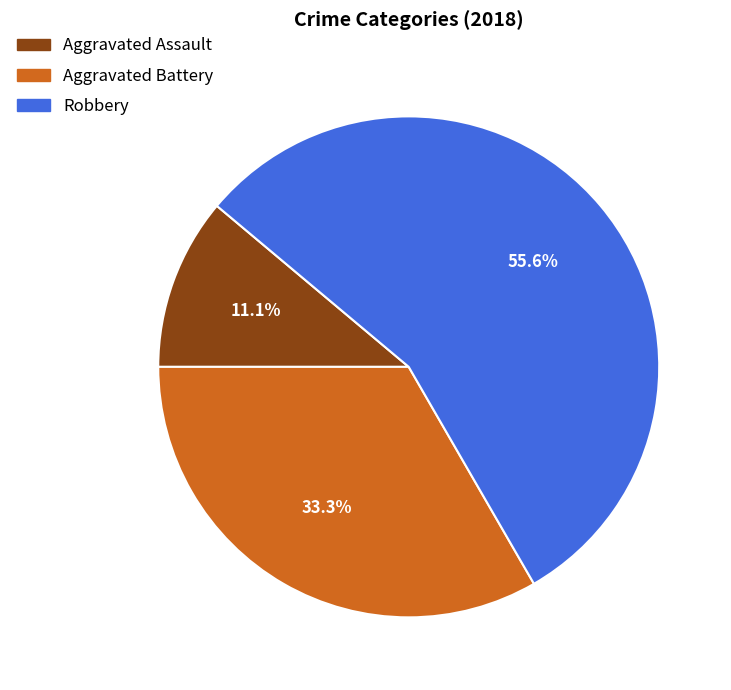

Is there any slice that represents more than half of the pie?

Yes